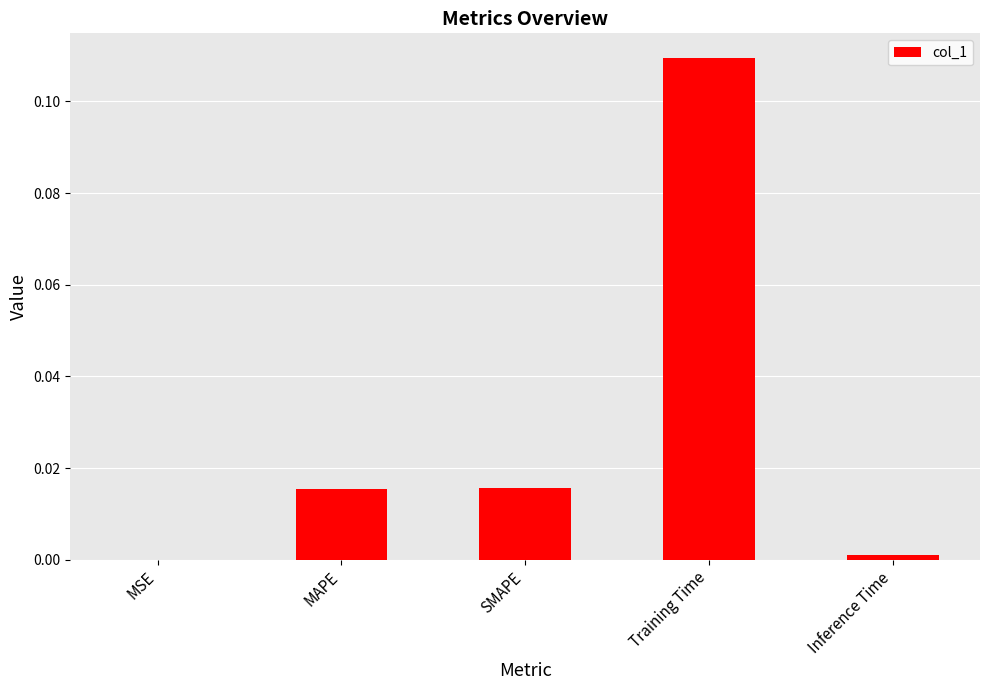

True or false: the data shows 0.0 at SMAPE.

True